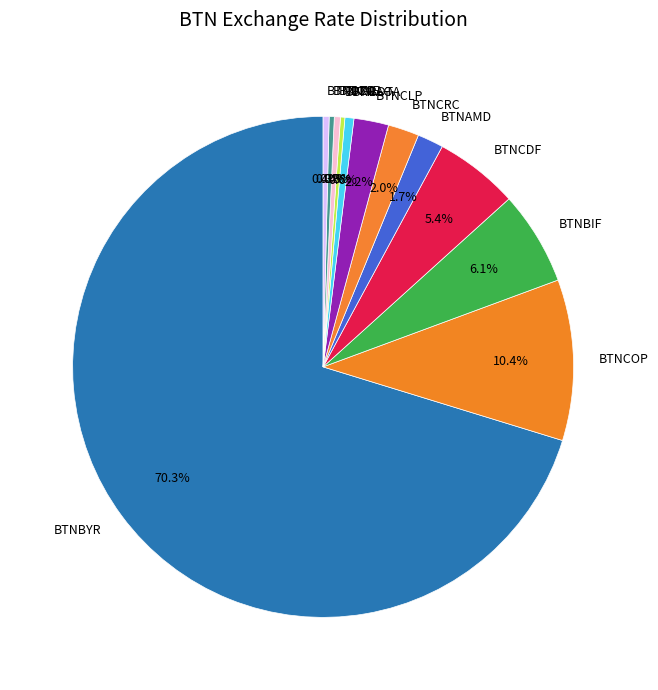

Approximately how many times larger is the value at BTNCRC compared to BTNCLP?

0.9